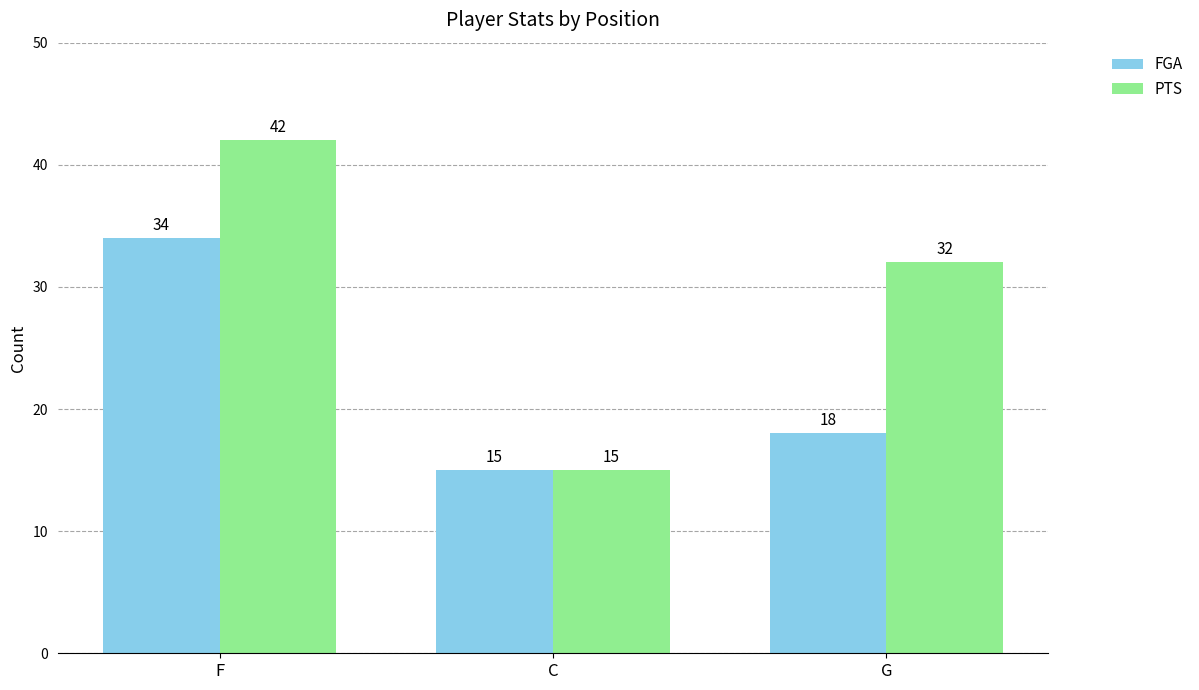

What are all the series names shown in the legend?

FGA, PTS